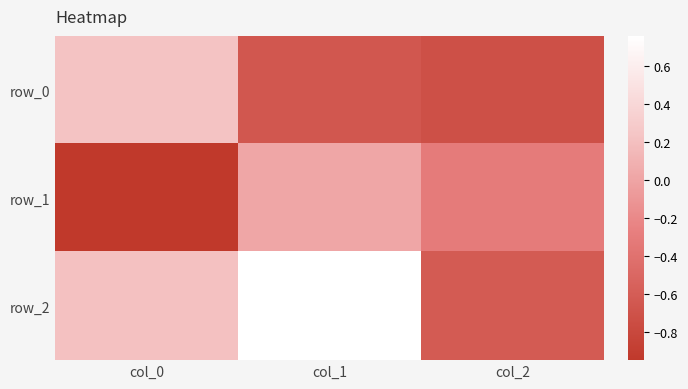

Which series has the largest range (max minus min)?

row_2